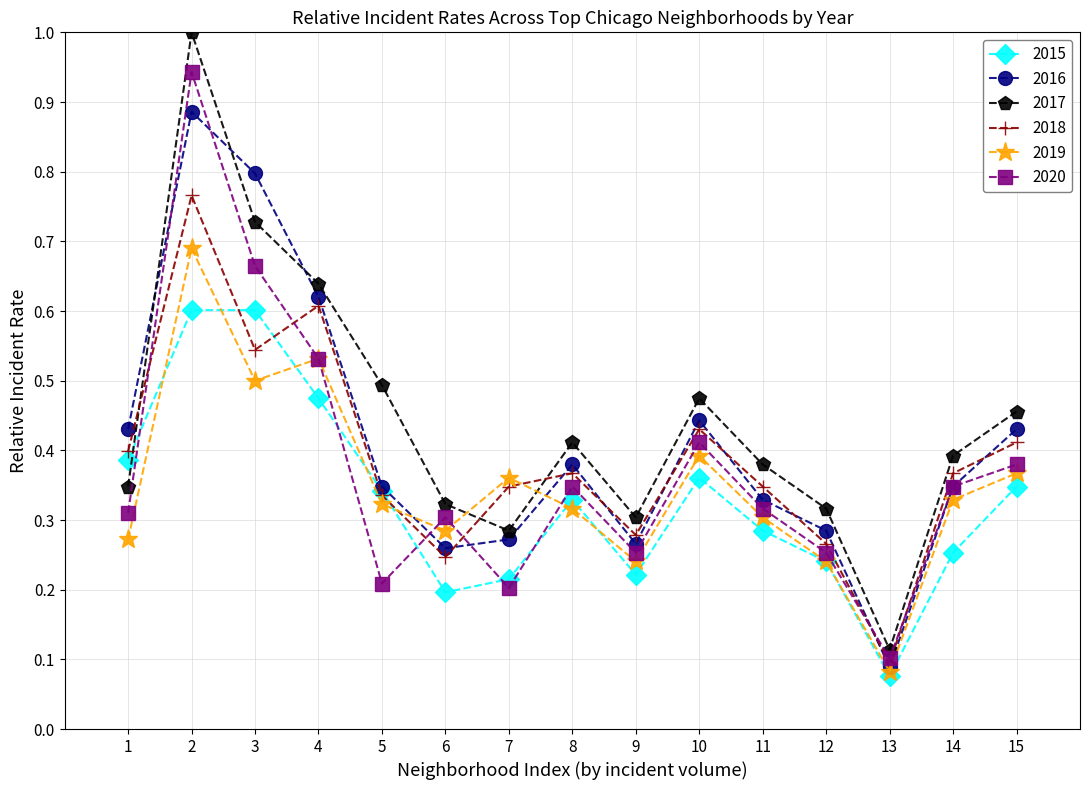

Which series has the widest spread of values?

2017